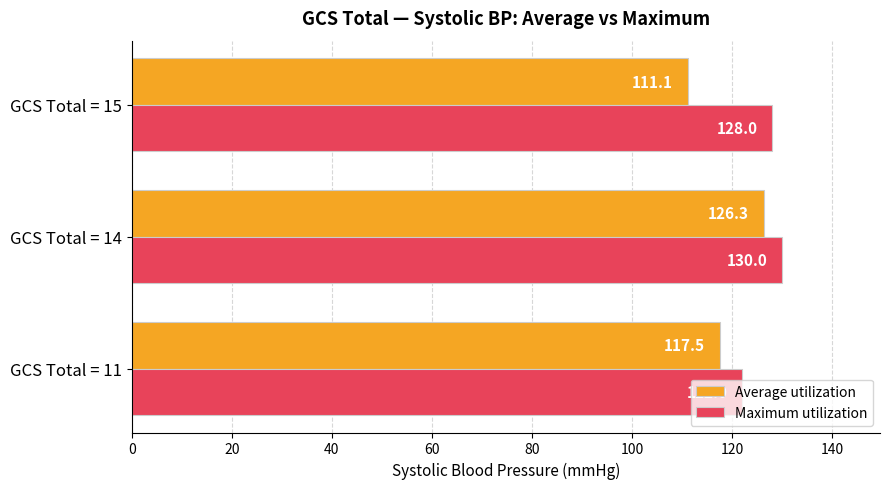

Rank the series by their average value, from lowest to highest.

Average utilization, Maximum utilization